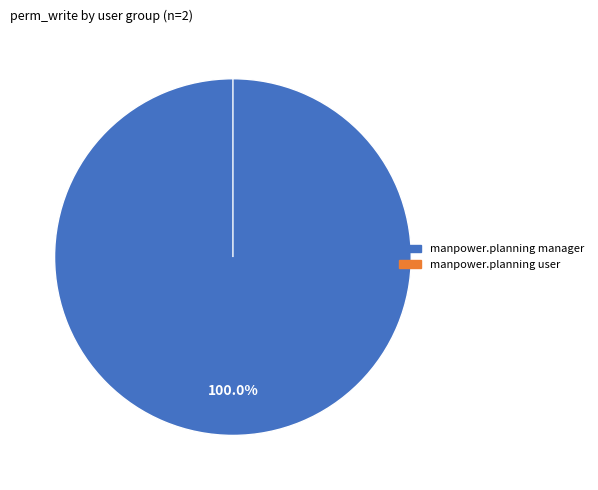

Which has a higher value, manpower.planning user or manpower.planning manager?

manpower.planning manager